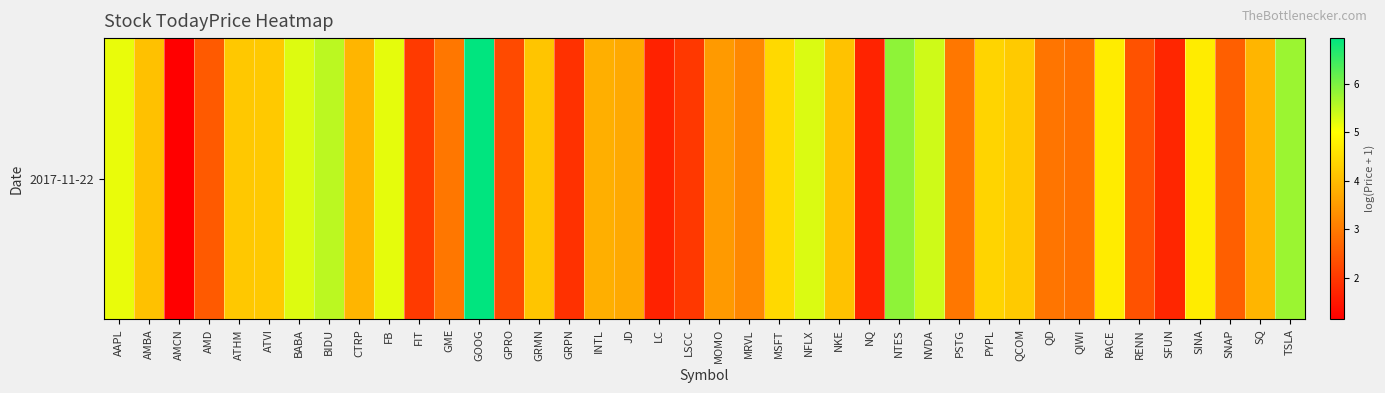

Reading right to left, list all the values displayed in this chart.

TSLA=5.8	SQ=3.9	SNAP=2.6	SINA=4.7	SFUN=1.7	RENN=2.4	RACE=4.7	QIWI=2.8	QD=2.9	QCOM=4.2	PYPL=4.4	PSTG=3.0	NVDA=5.4	NTES=5.9	NQ=1.7	NKE=4.1	NFLX=5.3	MSFT=4.4	MRVL=3.2	MOMO=3.5	LSCC=2.0	LC=1.7	JD=3.7	INTL=3.8	GRPN=1.9	GRMN=4.1	GPRO=2.3	GOOG=6.9	GME=2.9	FIT=2.0	FB=5.2	CTRP=3.9	BIDU=5.5	BABA=5.3	ATVI=4.2	ATHM=4.2	AMD=2.5	AMCN=1.1	AMBA=4.1	AAPL=5.2